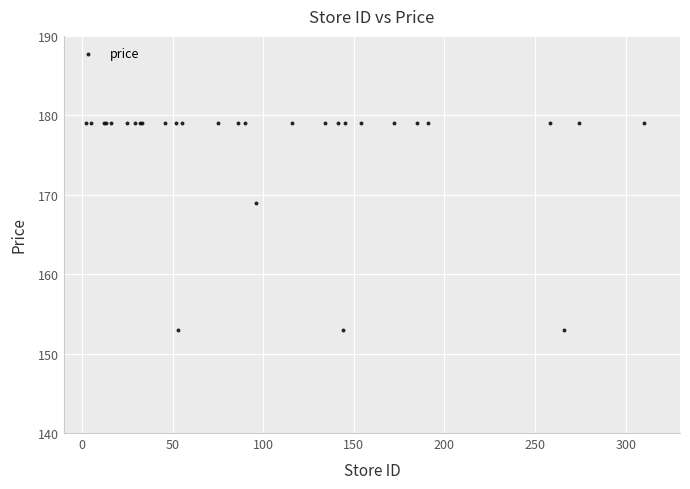

What Y value in the scatter plot is closest to 166?

169